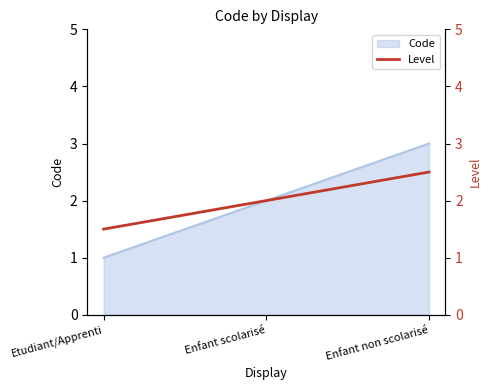

What value does the data have at Enfant scolarisé?

2.0